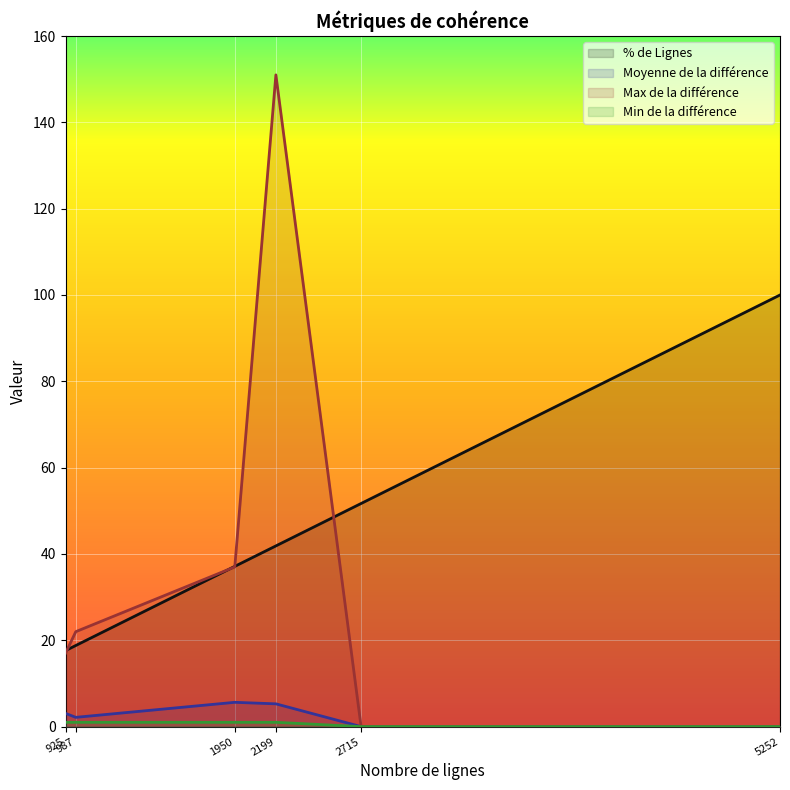

List the series in order of their peak value, highest first.

Max de la différence, % de Lignes, Moyenne de la différence, Min de la différence